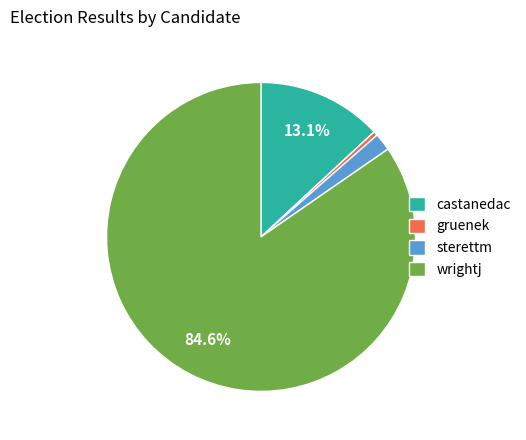

How many slices are in this pie chart?

4